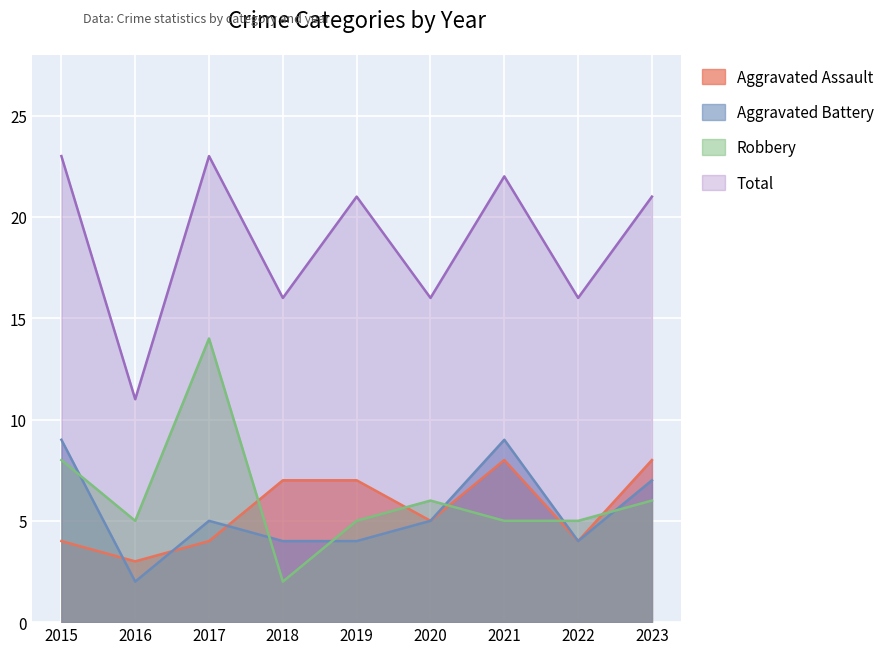

Which series has the largest total across all categories?

Total